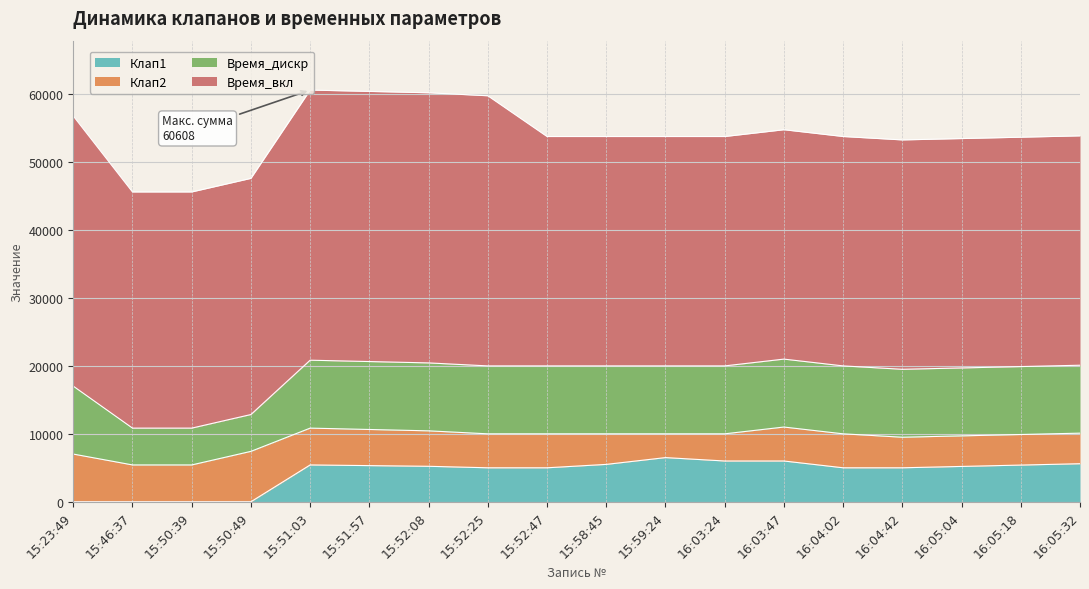

What is the difference between the maximum and second lowest values in the Клап1 series?

6500